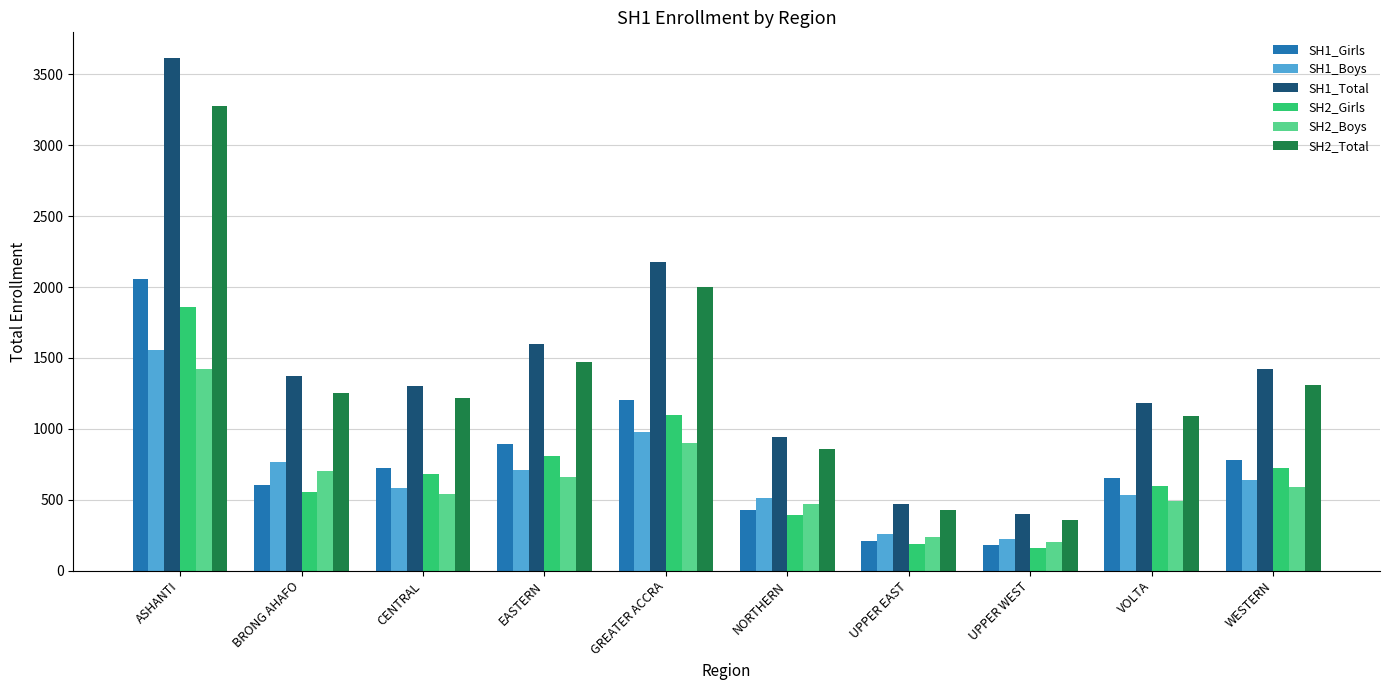

How many data points does each series have?

10